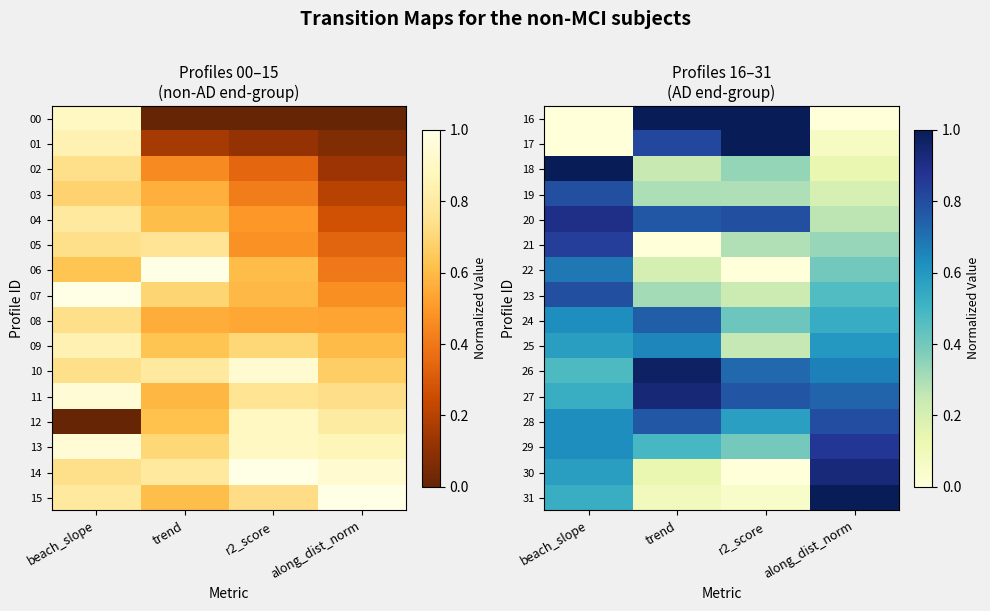

What is the difference between the maximum and minimum values in the 25 series?

0.4